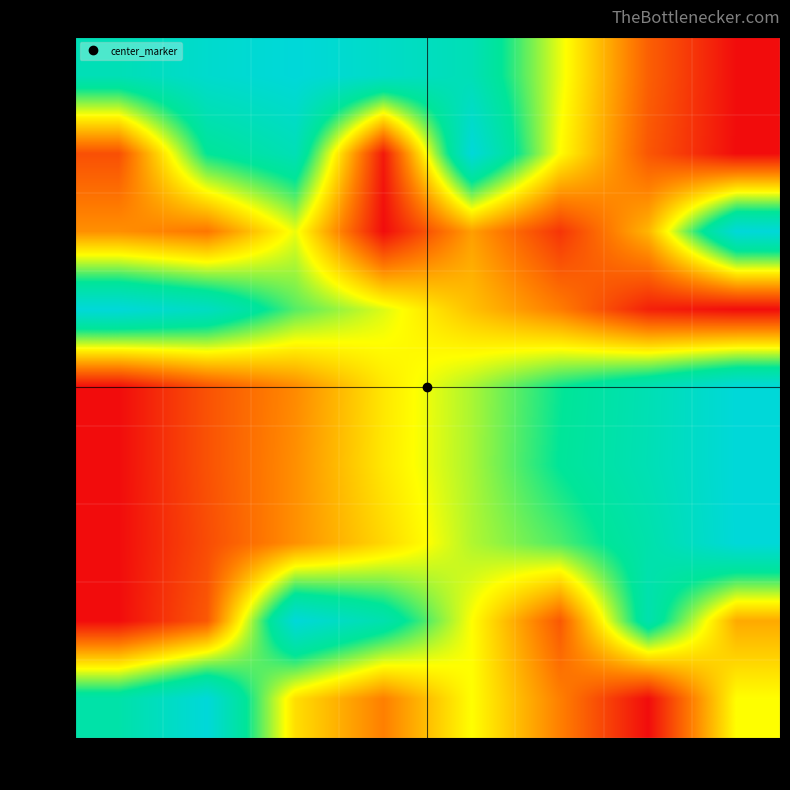

How many values in the row_8 series exceed 0?

7